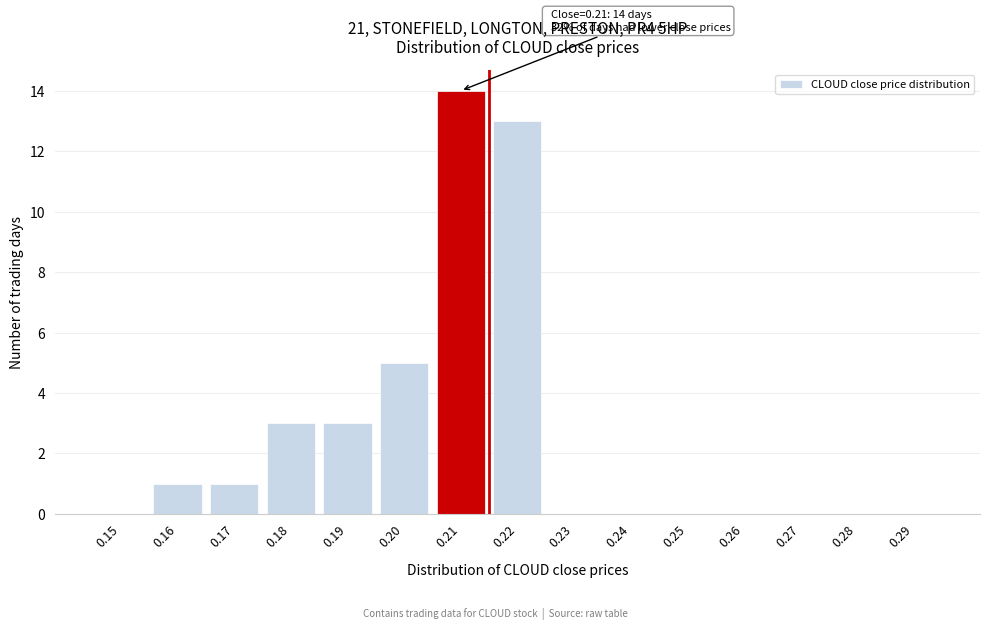

Reading left to right, what are all the values shown in this chart?

0.15=0	0.16=1	0.17=1	0.18=3	0.19=3	0.20=5	0.21=14	0.22=13	0.23=0	0.24=0	0.25=0	0.26=0	0.27=0	0.28=0	0.29=0